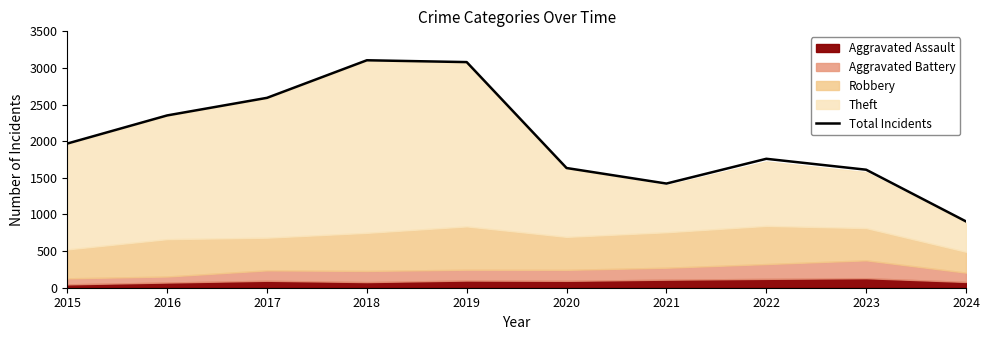

Which label corresponds to the smallest value in the chart?

2024